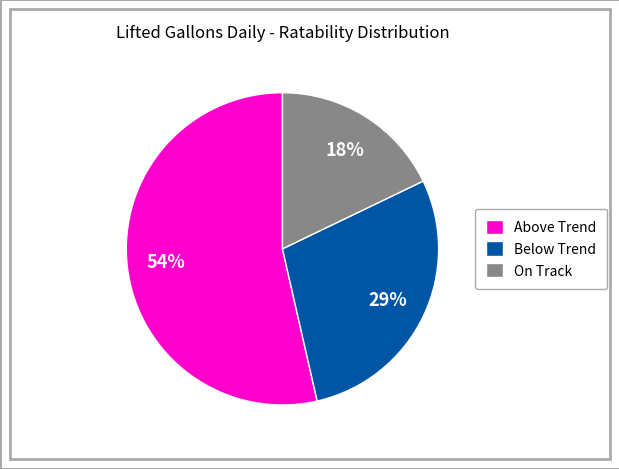

How many segments does this pie chart have?

3